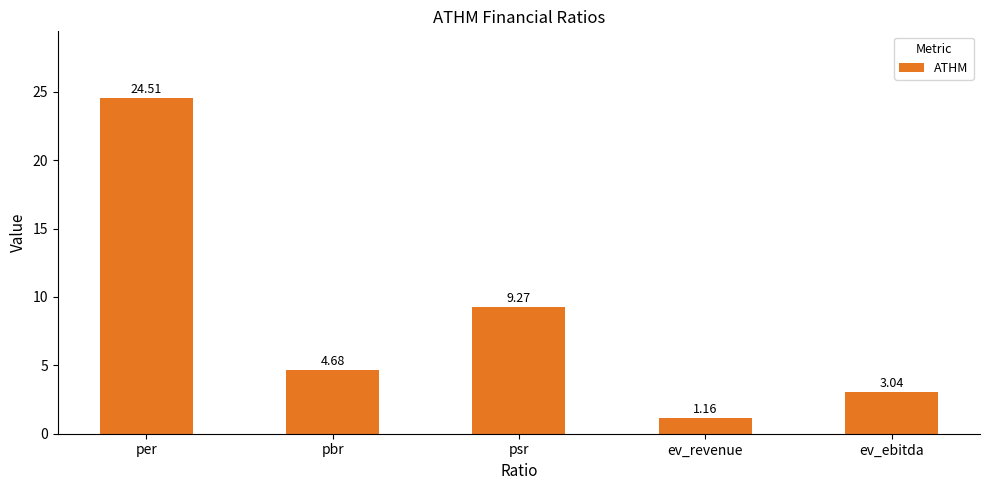

What is the greatest value displayed?

24.5